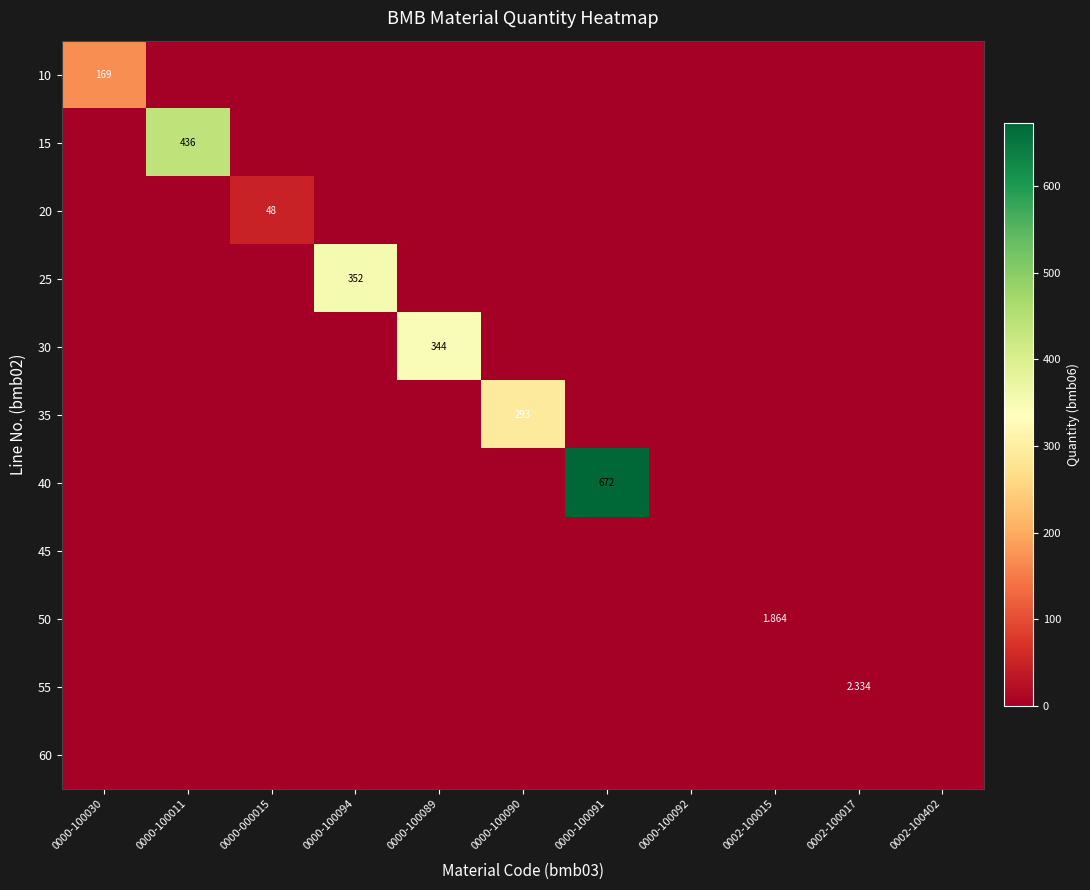

Count the number of categories in the chart.

11